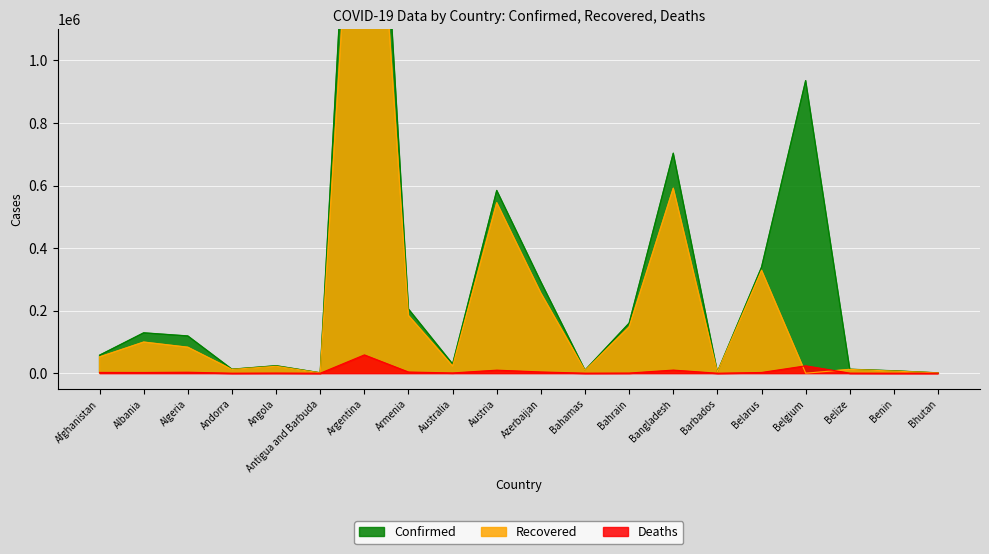

How many categories are shown in the chart?

20